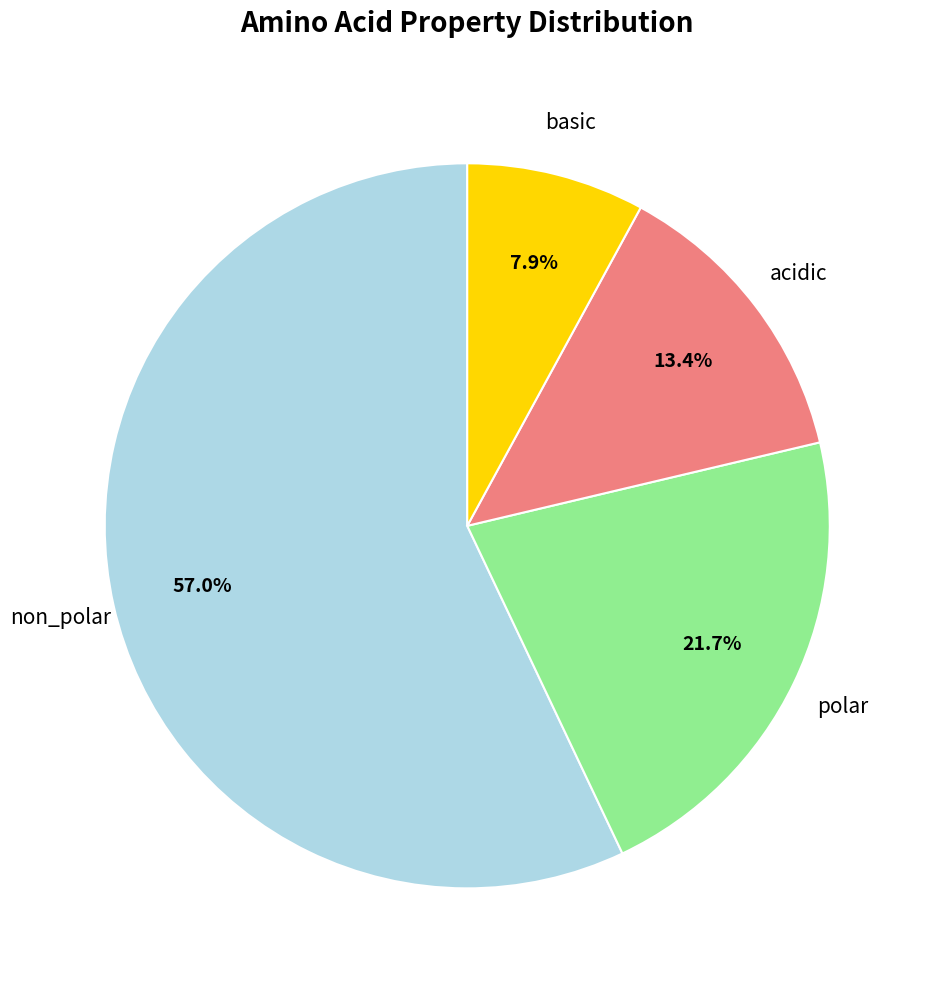

Is it true that non_polar is 70% of the pie?

False